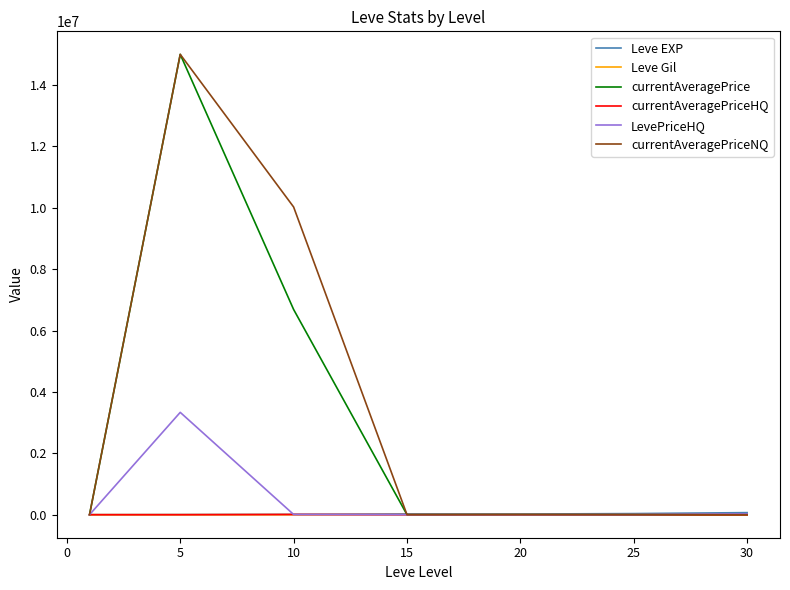

What is the average value of the Leve EXP series?

23532.9